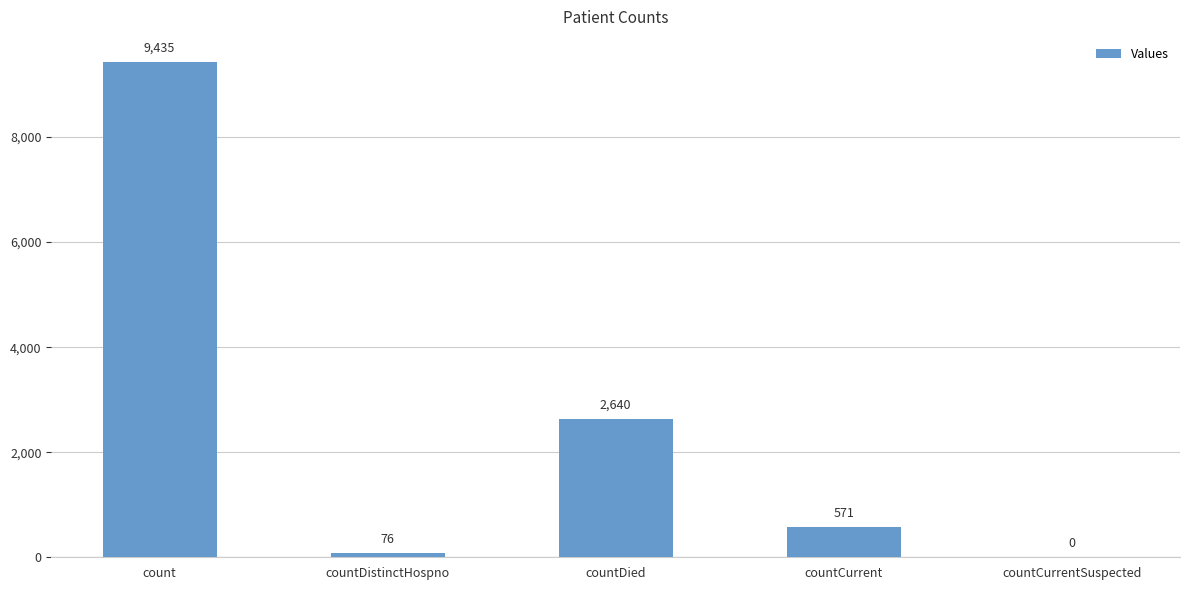

What is the change in value from countDistinctHospno to countCurrentSuspected?

-76